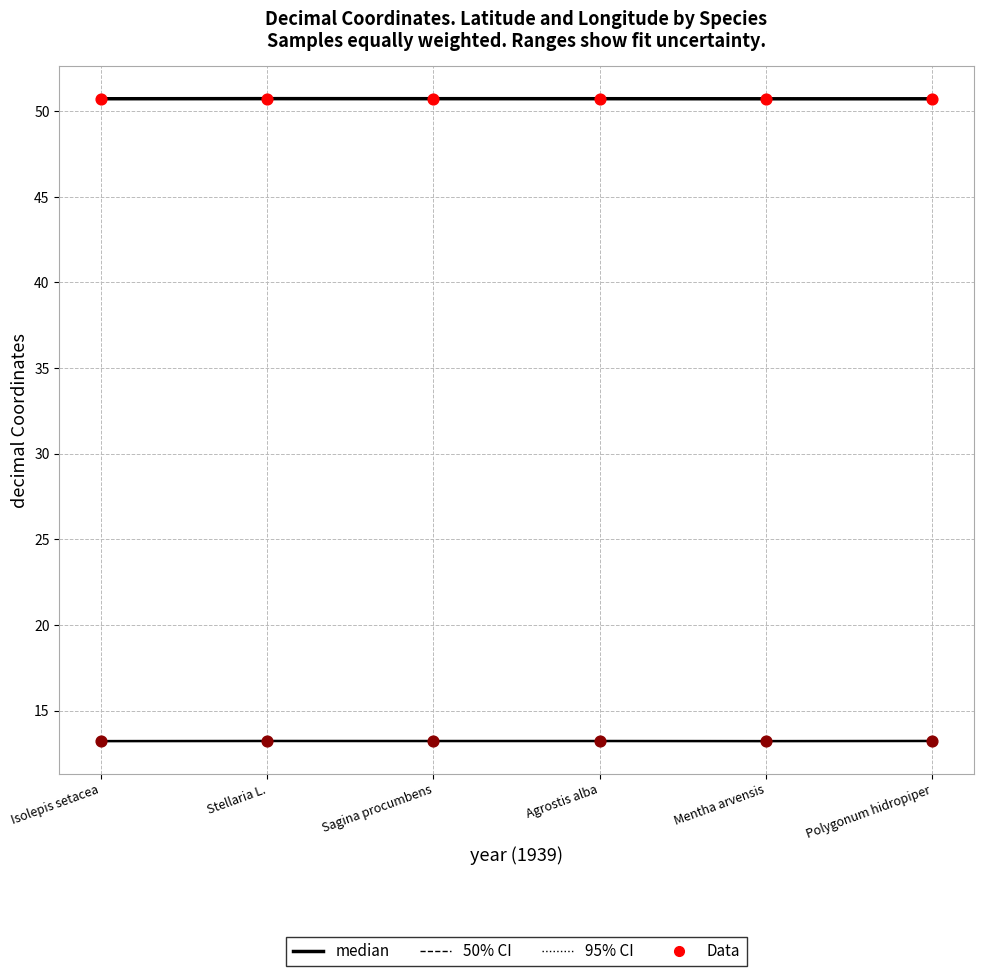

Which series reaches the maximum Y coordinate?

decimalLatitude (median)